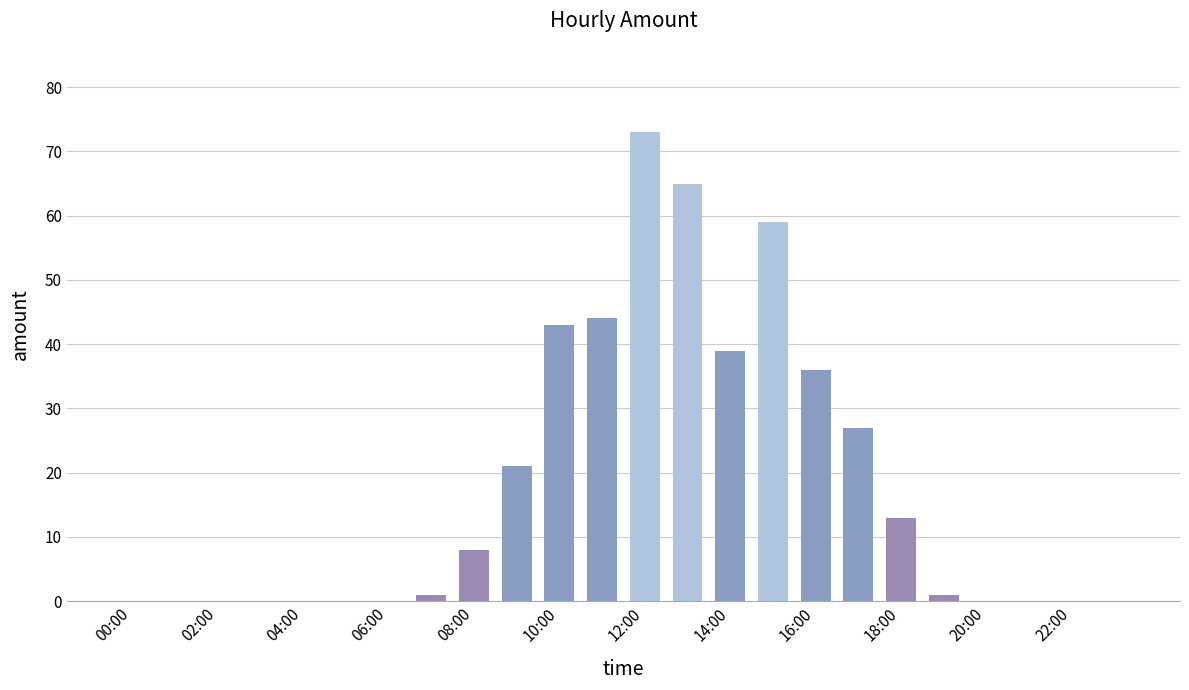

How many distinct data groups are displayed?

1